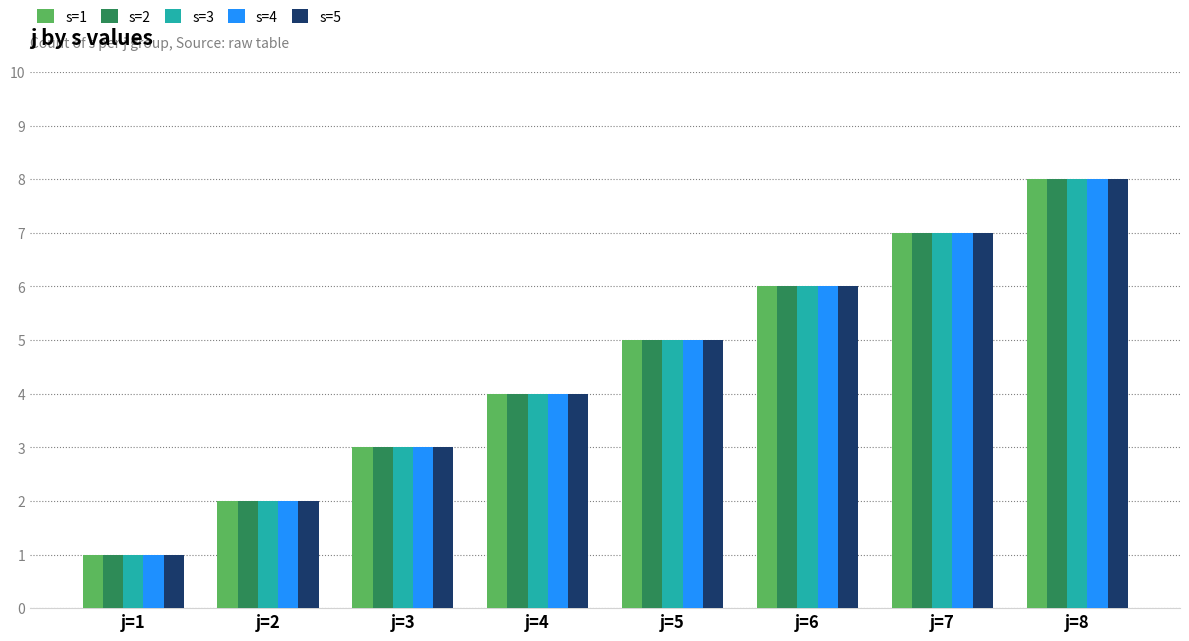

List the labels in order of s=1 value, smallest first.

j=1, j=2, j=3, j=4, j=5, j=6, j=7, j=8